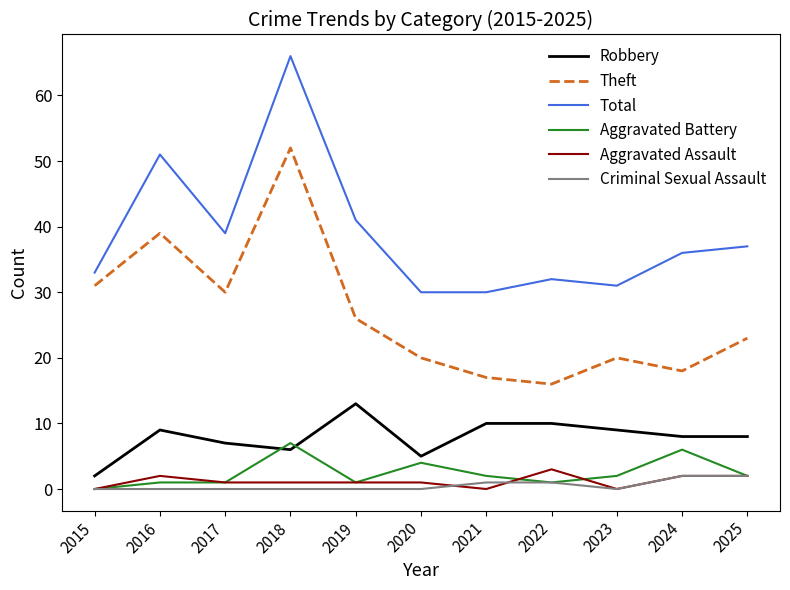

Which series has the largest total across all categories?

Total